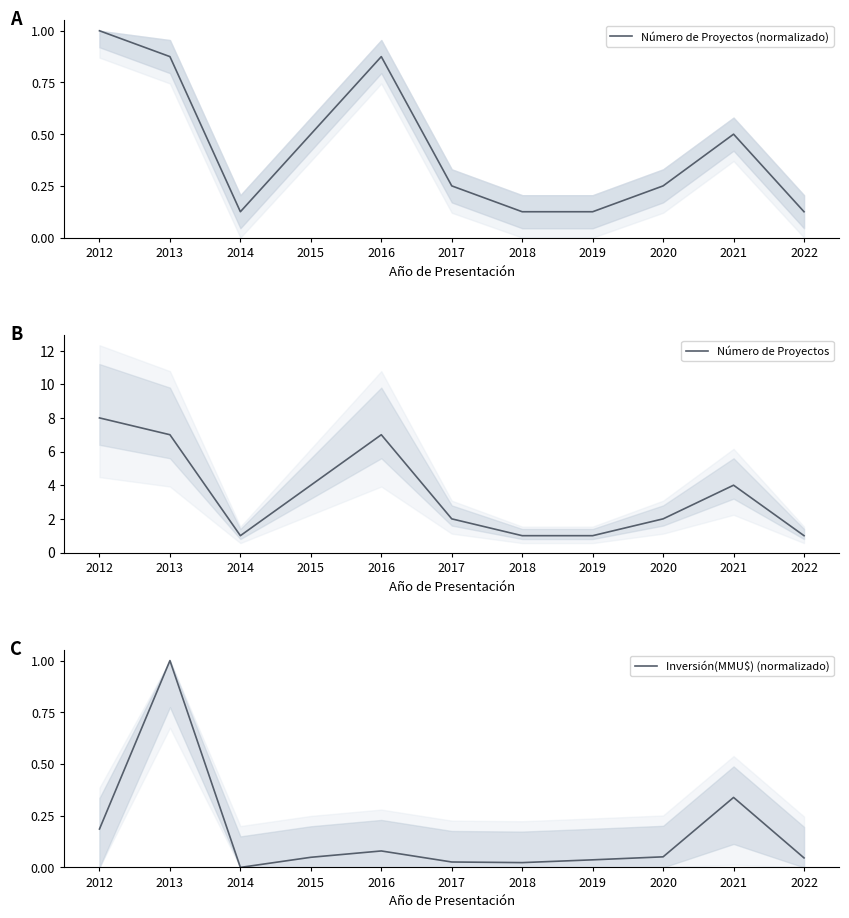

True or false: Número de Proyectos has a value of 4.0 at 2021.

True